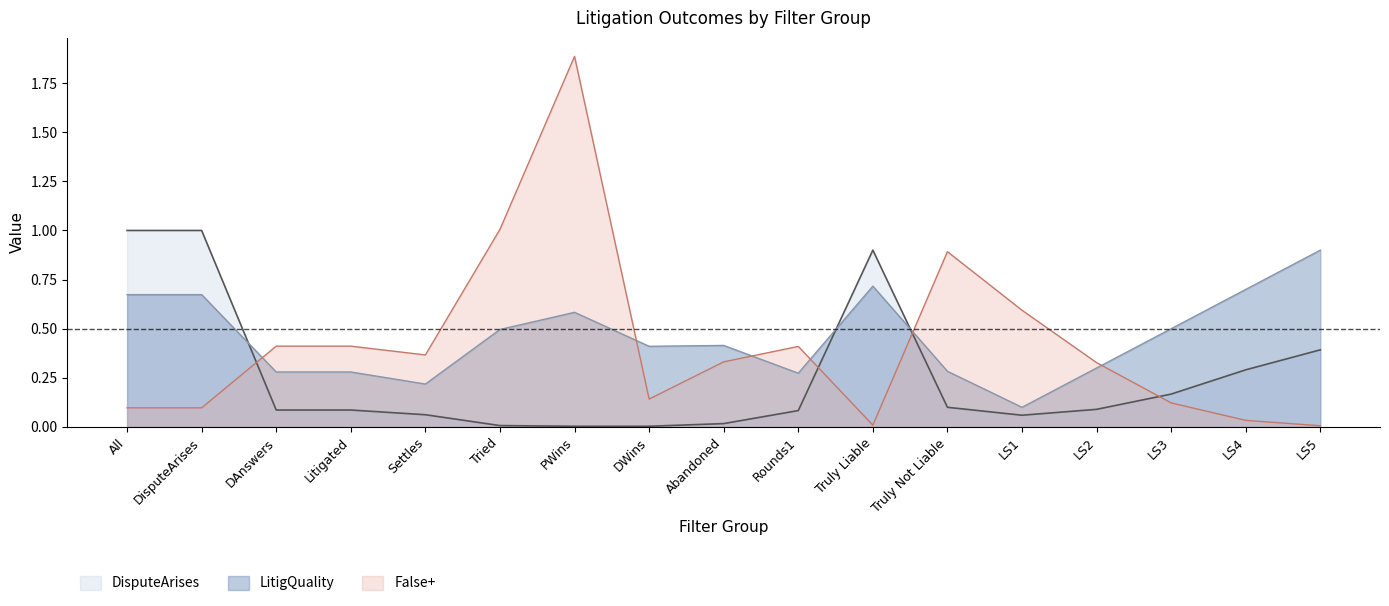

What is the difference between the maximum and minimum values in the DisputeArises series?

1.0